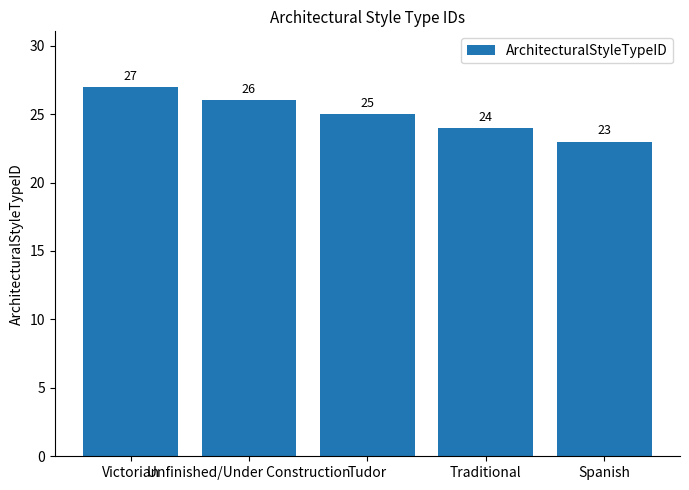

What is the change in value from Tudor to Spanish?

-2